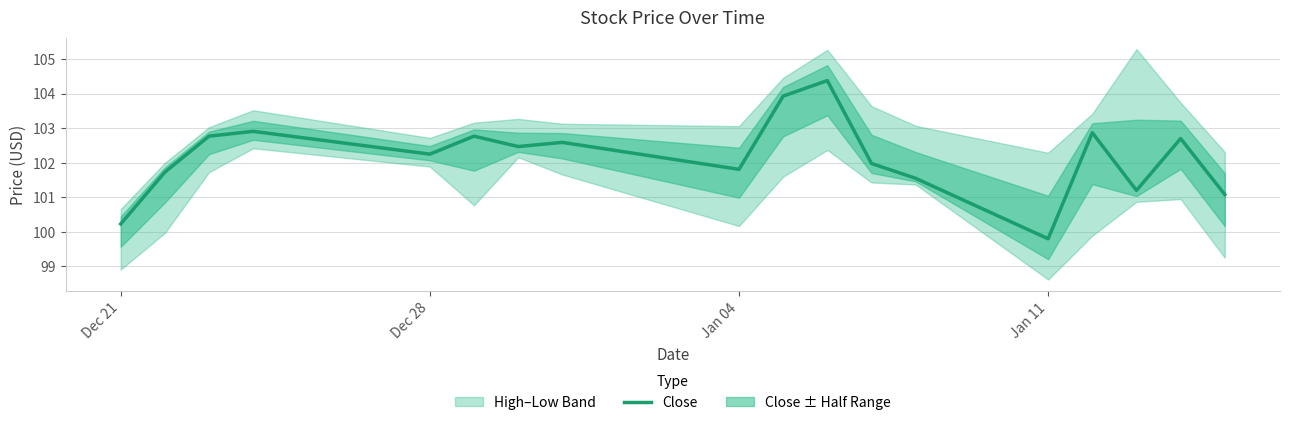

How many data points are above 102?

10